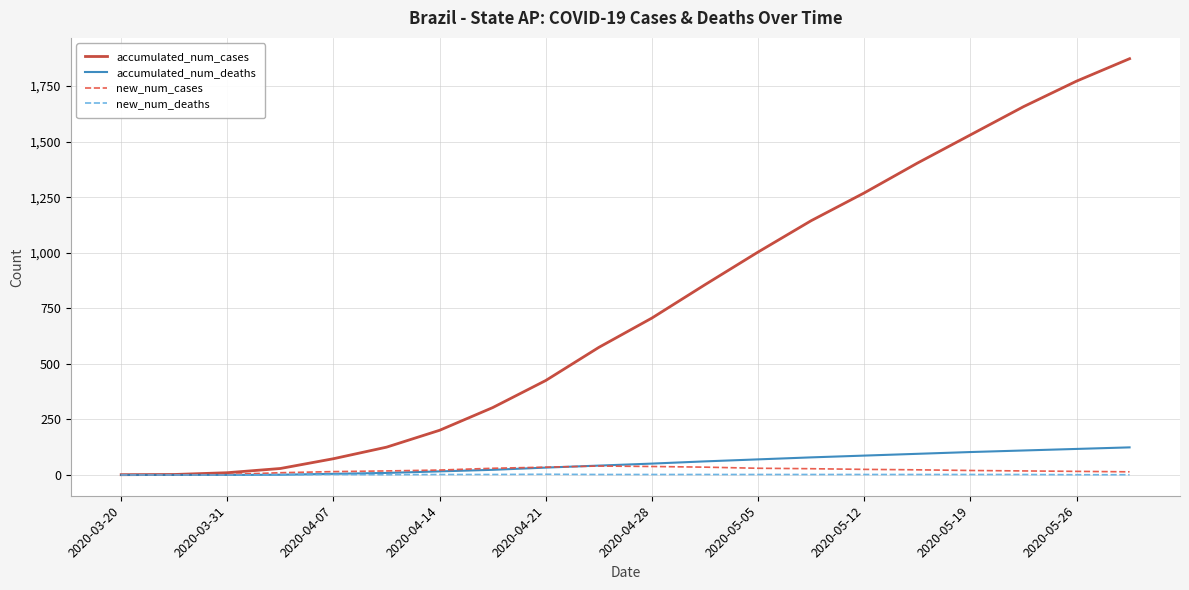

How many lines are shown in the chart?

4